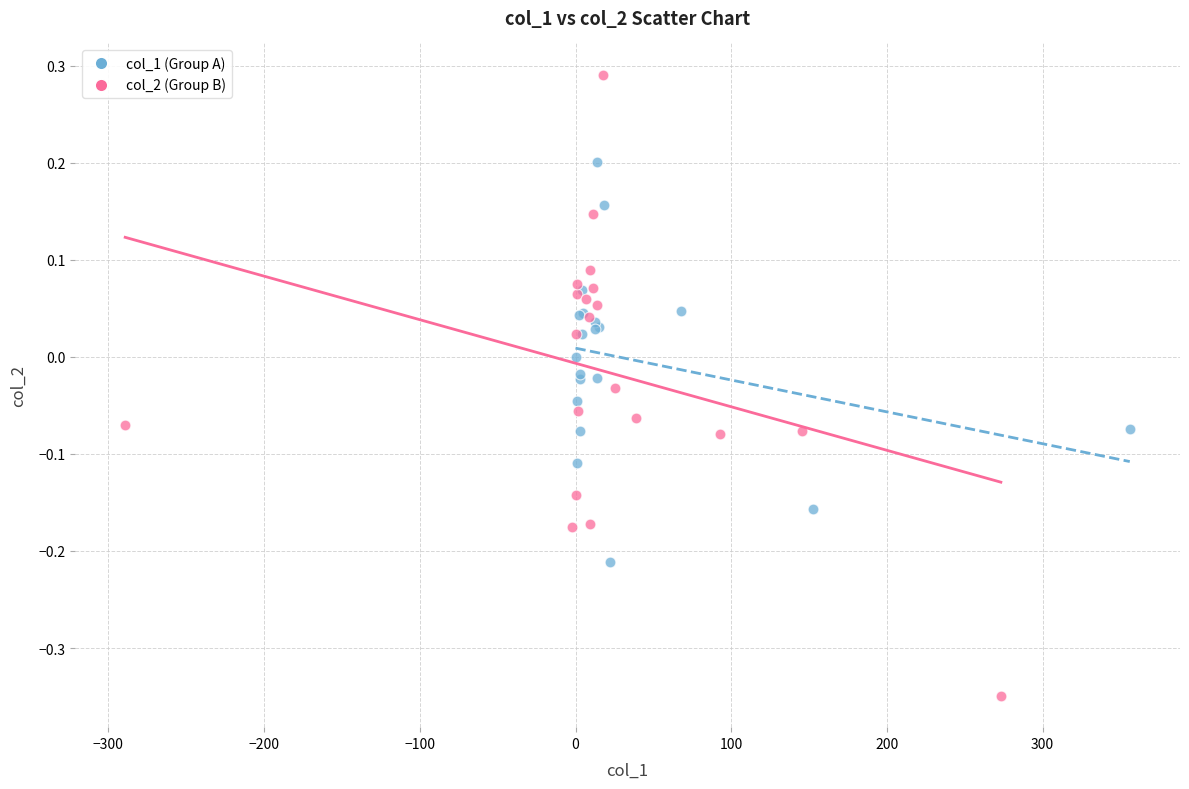

Which series contains the lowest Y value?

col_2 (Group B)